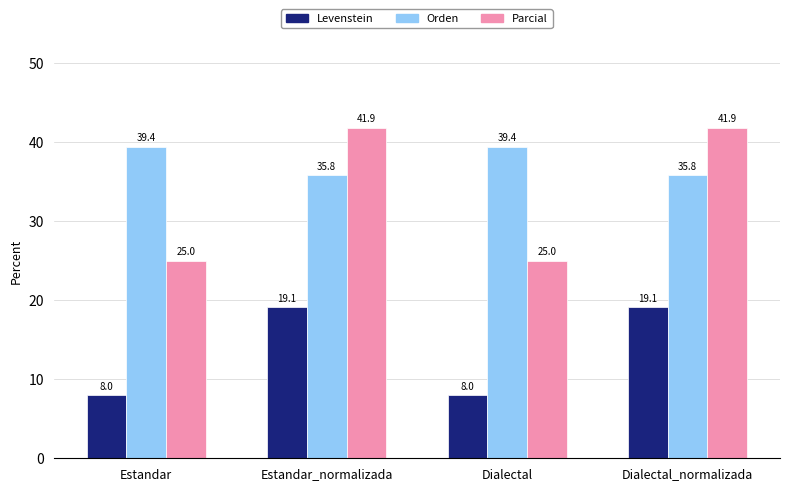

What is the difference between the second highest and minimum values in the Parcial series?

16.9